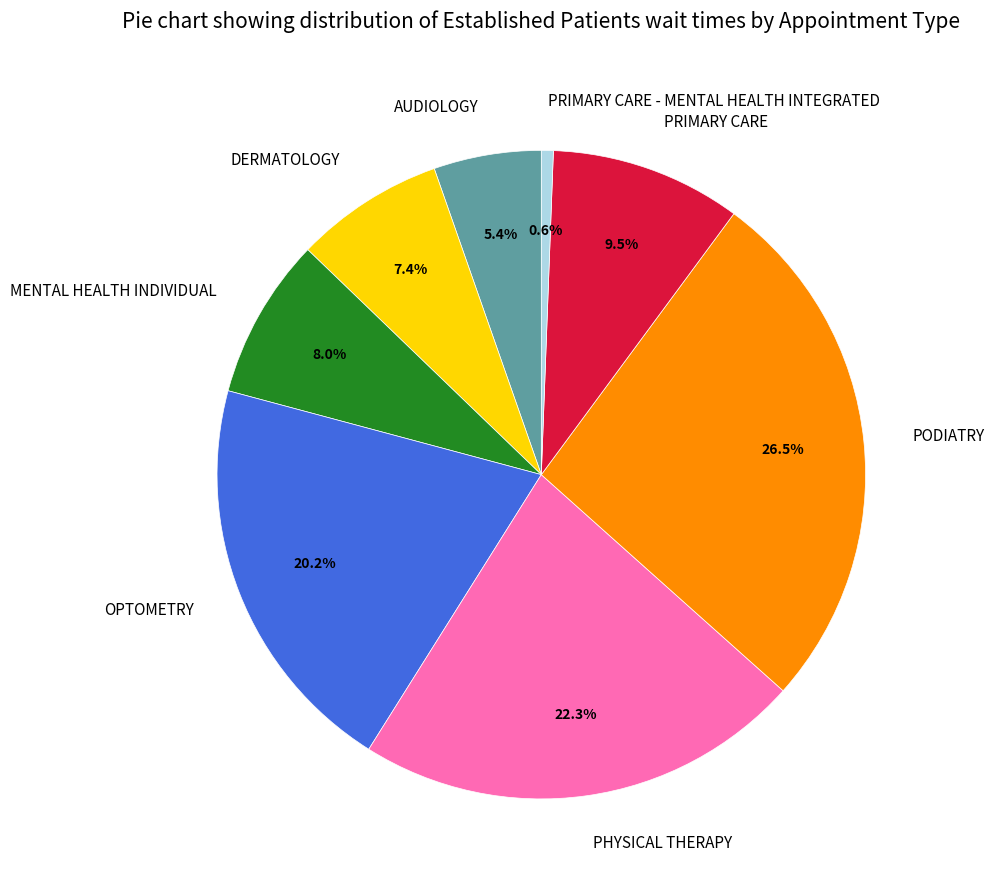

Which slice is the smallest?

PRIMARY CARE - MENTAL HEALTH INTEGRATED